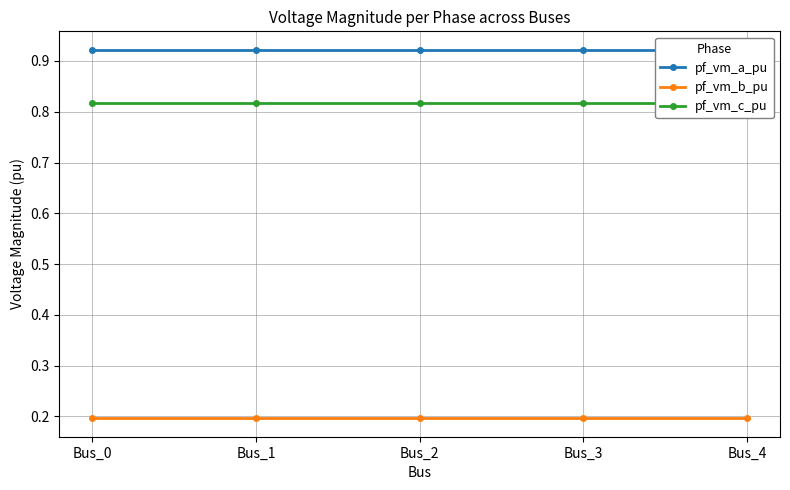

Count the number of data series in this chart.

3